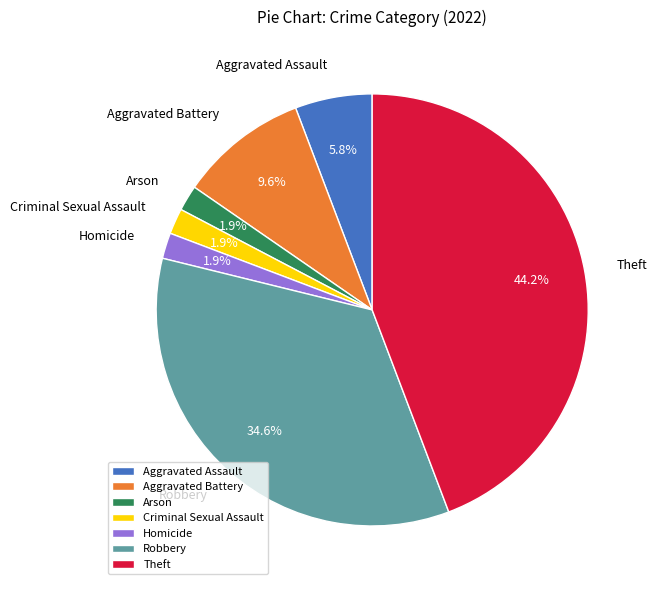

To the nearest percent, what is the average slice percentage?

14%